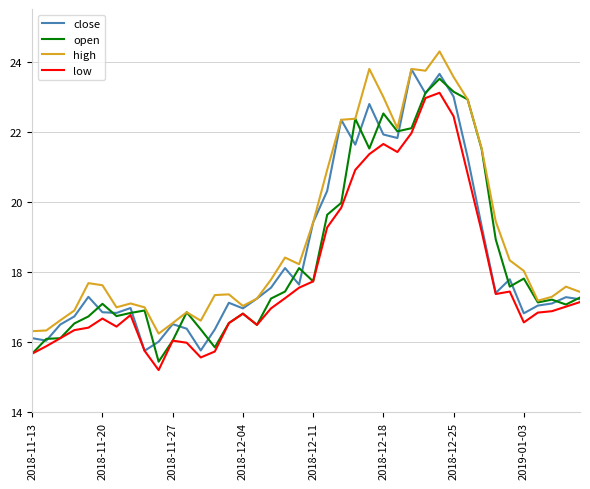

In open, how many points are higher than both neighbors (excluding endpoints)?

10